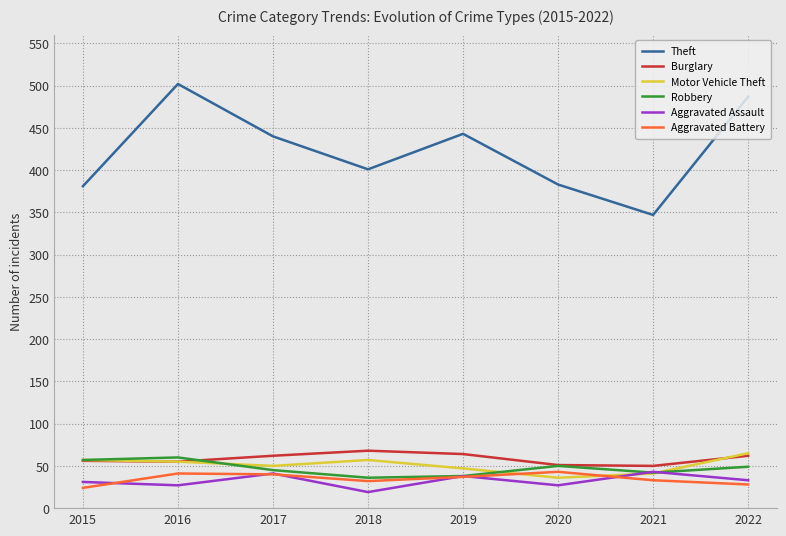

Read the Theft value at 2017.

440